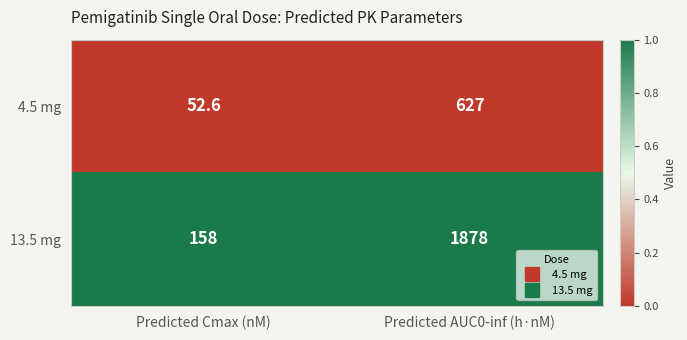

Reading right to left, what are all the values shown in this chart?

4.5 mg: 627.0	52.6
13.5 mg: 1878.0	158.0